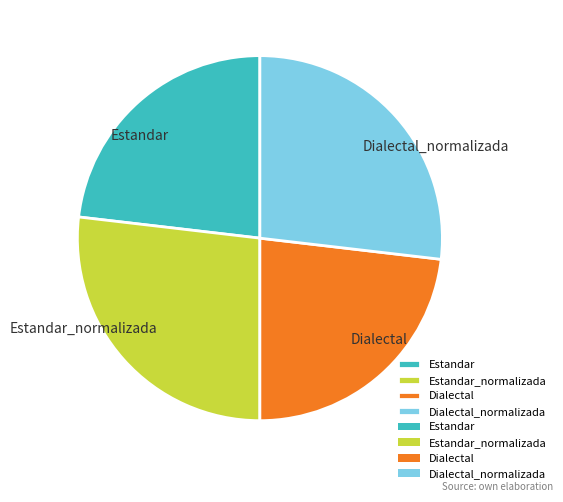

Between Estandar and Estandar_normalizada, which is larger?

Estandar_normalizada